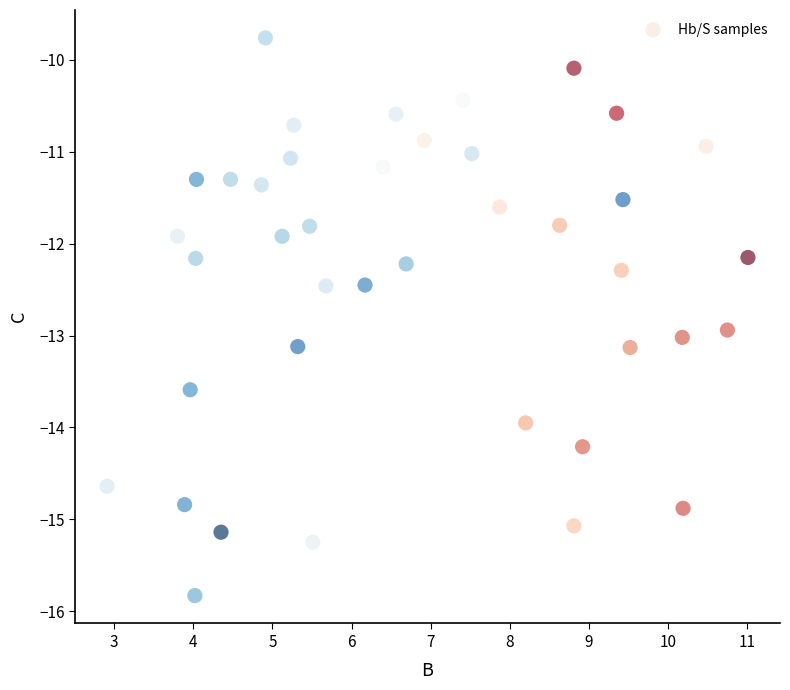

What is the range of X values (max minus min)?

8.1